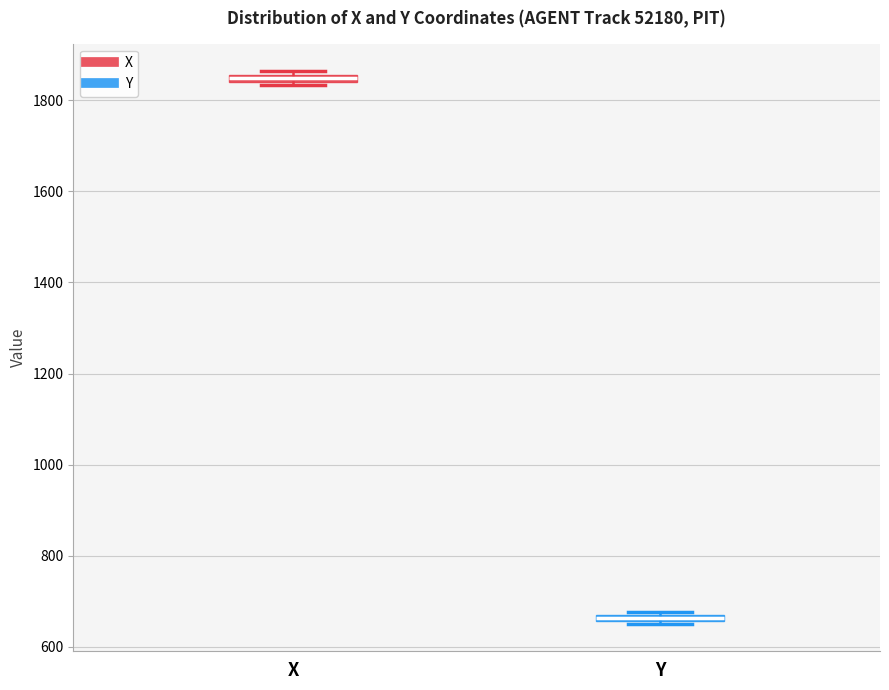

Where is the lower edge of the box for X on the y-axis? The values are not printed on the chart, so give them approximately, as read against the axis.

1840